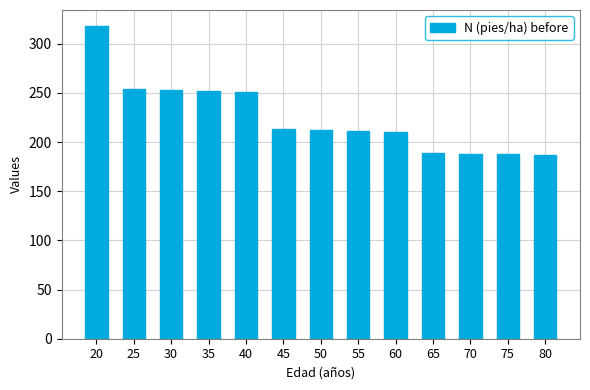

What is the minimum value shown in the chart?

186.9